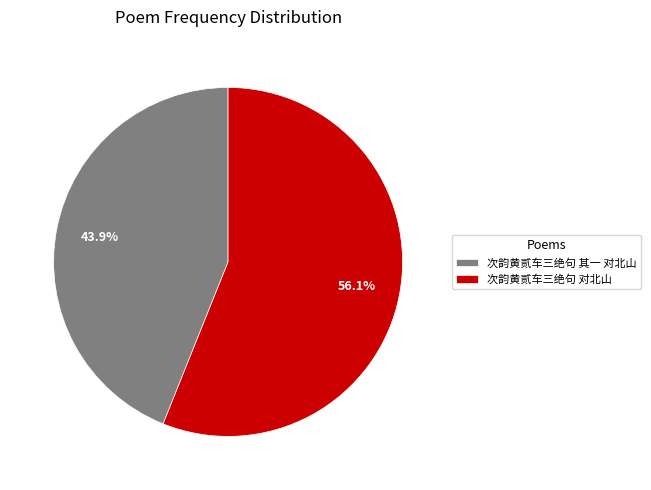

What percentage is NOT represented by 次韵黄贰车三绝句 其一 对北山?

56.1%